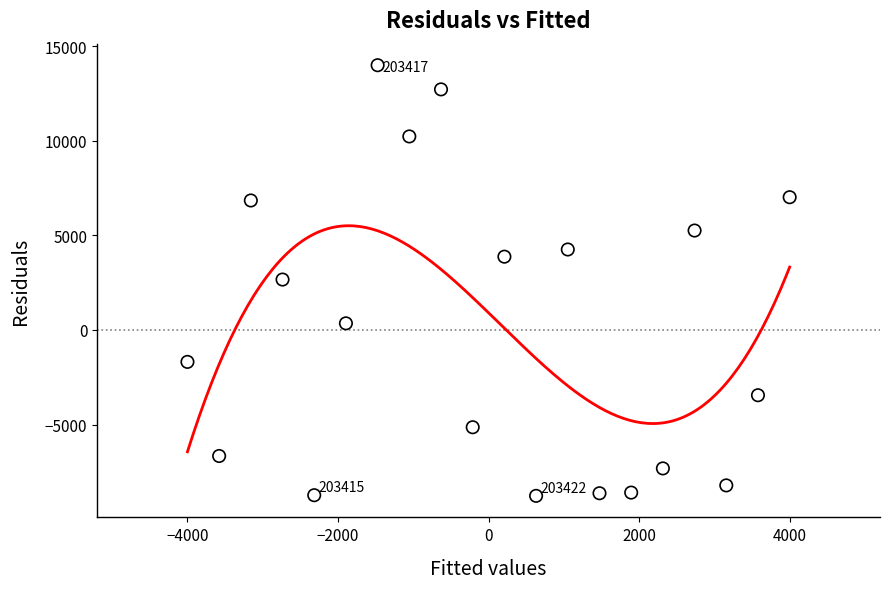

What is the range of X values (max minus min)?

8000.0